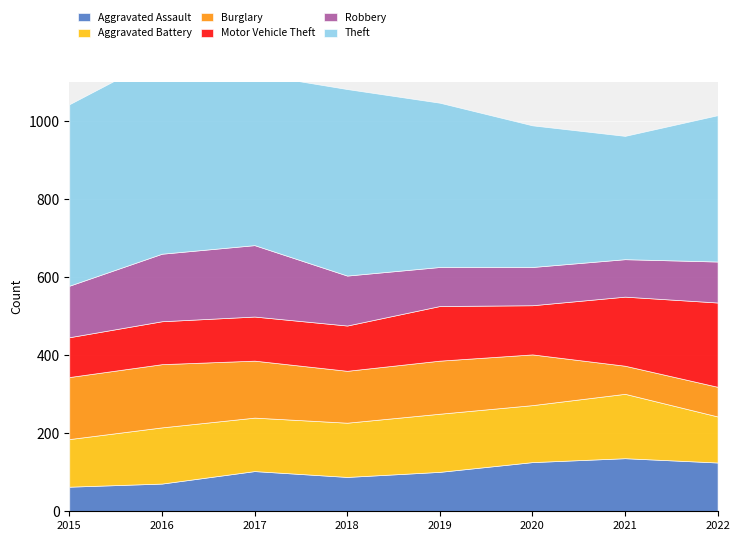

What are all the series names shown in the legend?

Aggravated Assault, Aggravated Battery, Burglary, Motor Vehicle Theft, Robbery, Theft